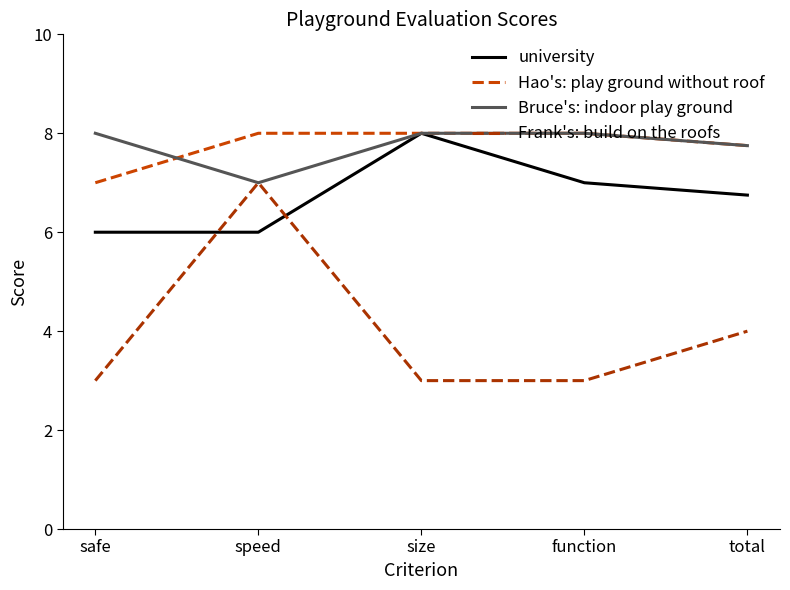

After their last crossing, which series has the higher values: Hao's: play ground without roof or Bruce's: indoor play ground?

Hao's: play ground without roof